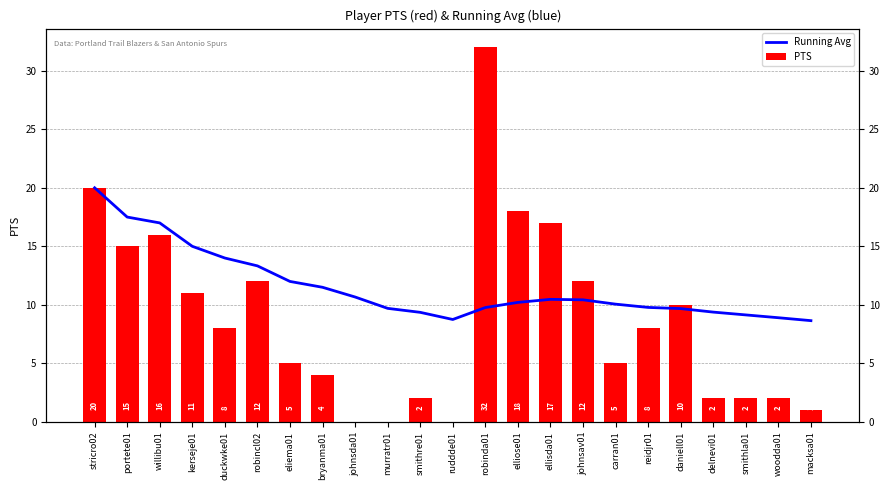

What position from the left is portete01?

2